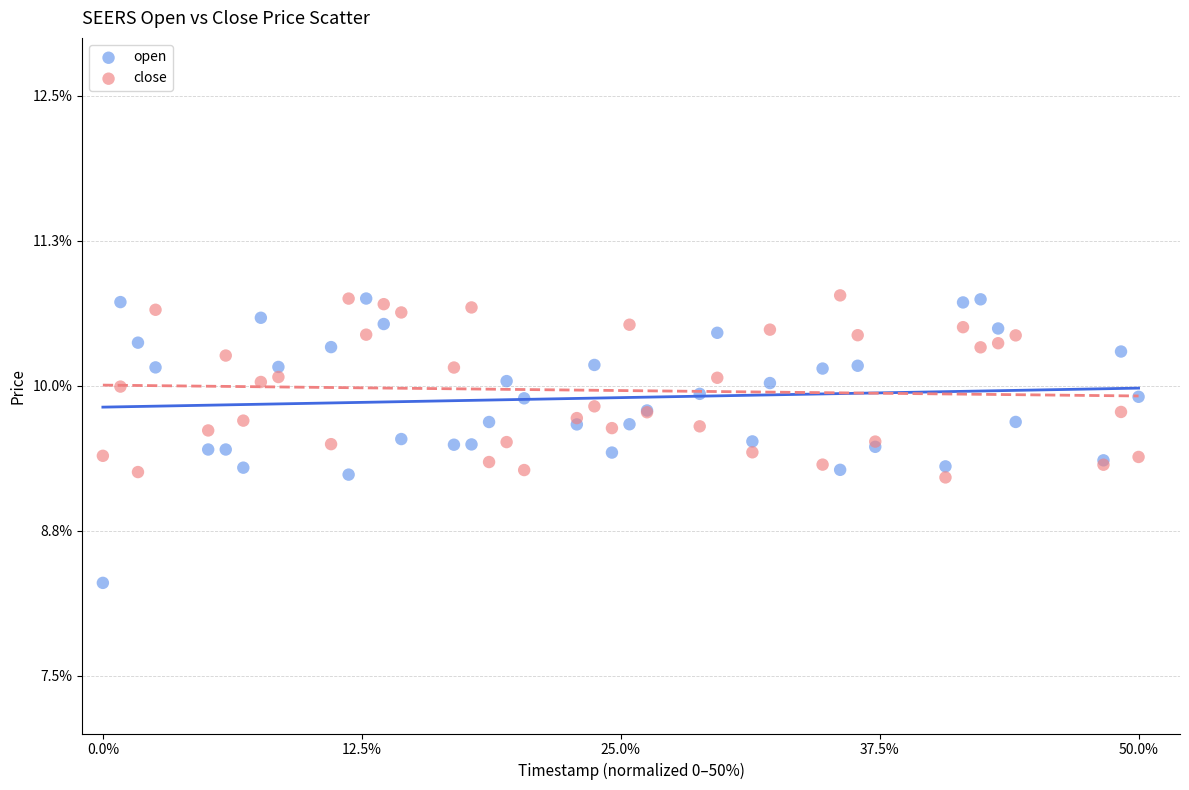

What are all the series names shown in the legend?

open, close